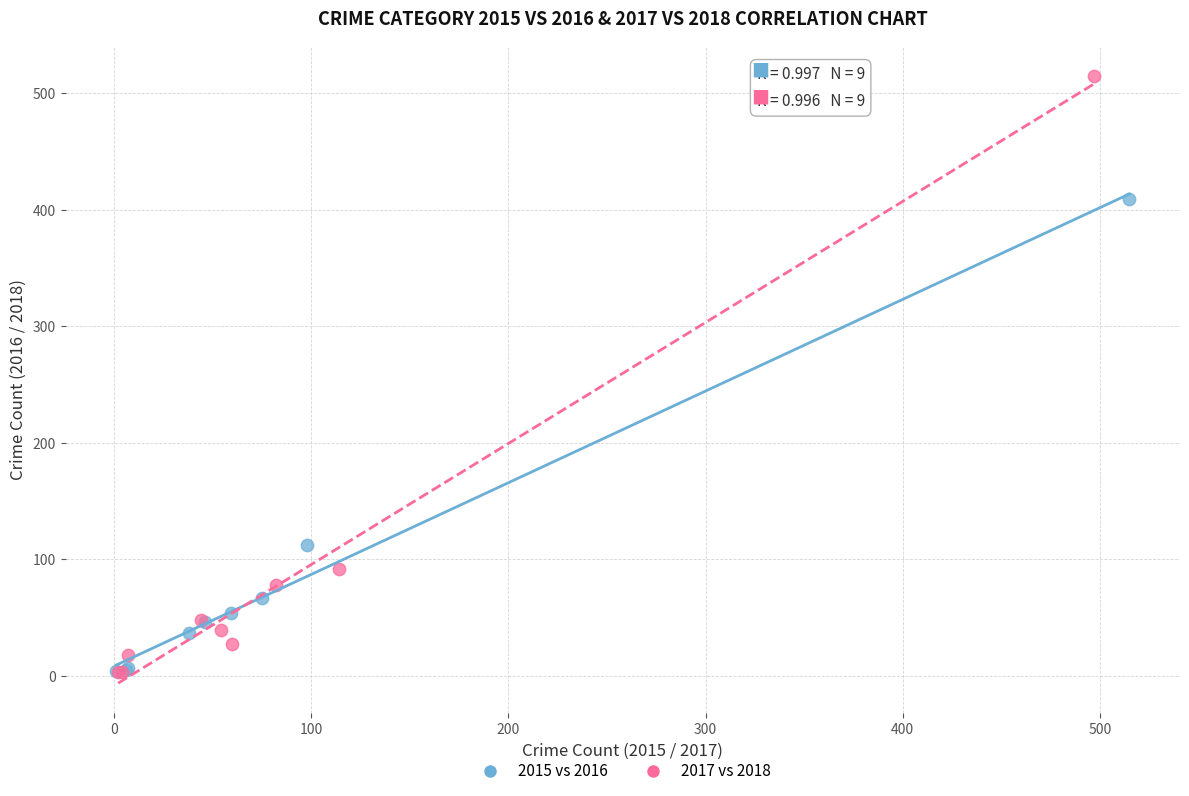

Which series has the largest Y range (max minus min)?

2017 vs 2018